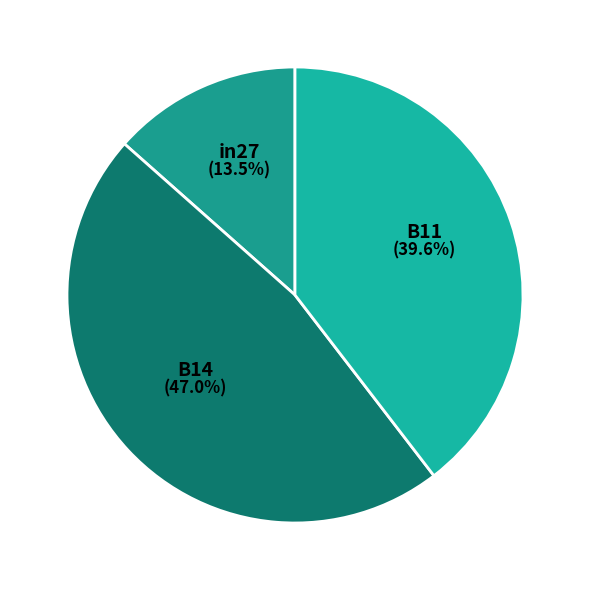

Which slice is the smallest?

in27